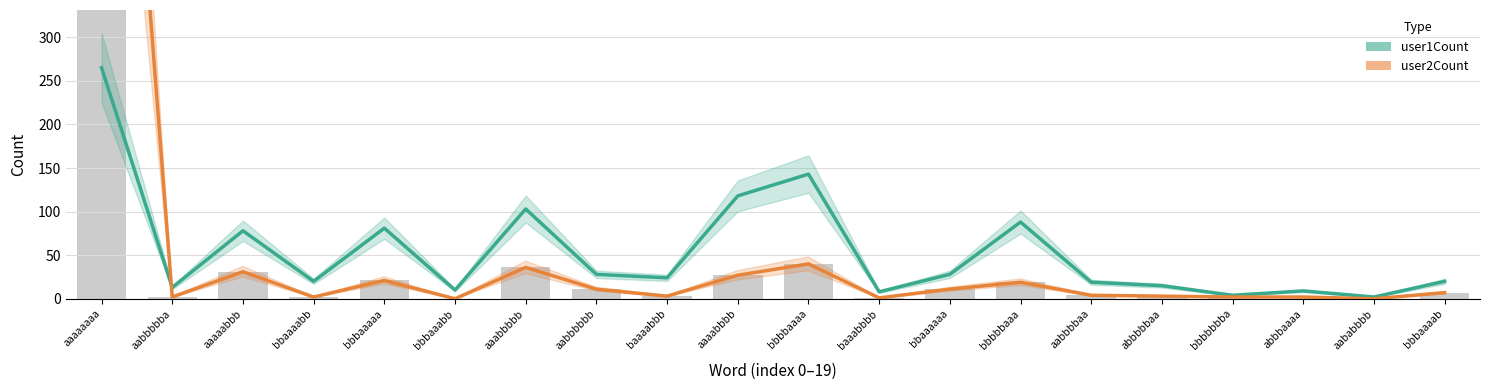

What are all the series names shown in the legend?

user1Count, user2Count